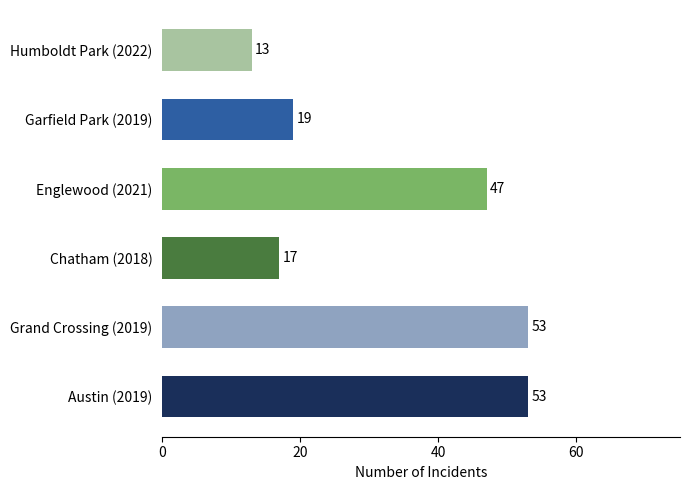

Reading top to bottom, what are all the values shown in this chart?

Humboldt Park (2022)=13	Garfield Park (2019)=19	Englewood (2021)=47	Chatham (2018)=17	Grand Crossing (2019)=53	Austin (2019)=53